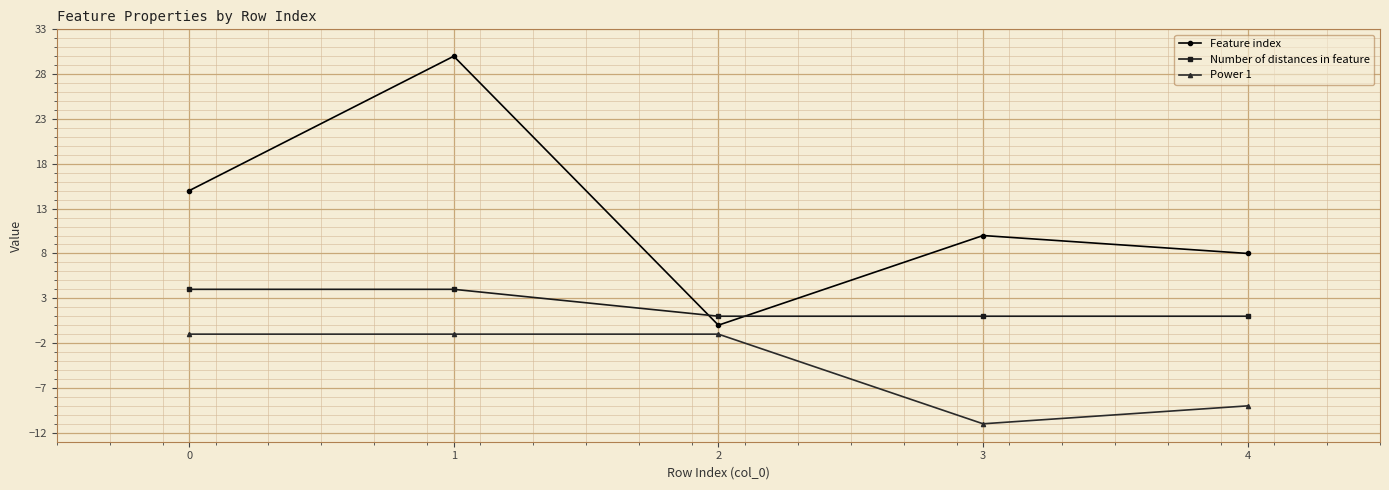

What is the minimum value for Power 1?

-11